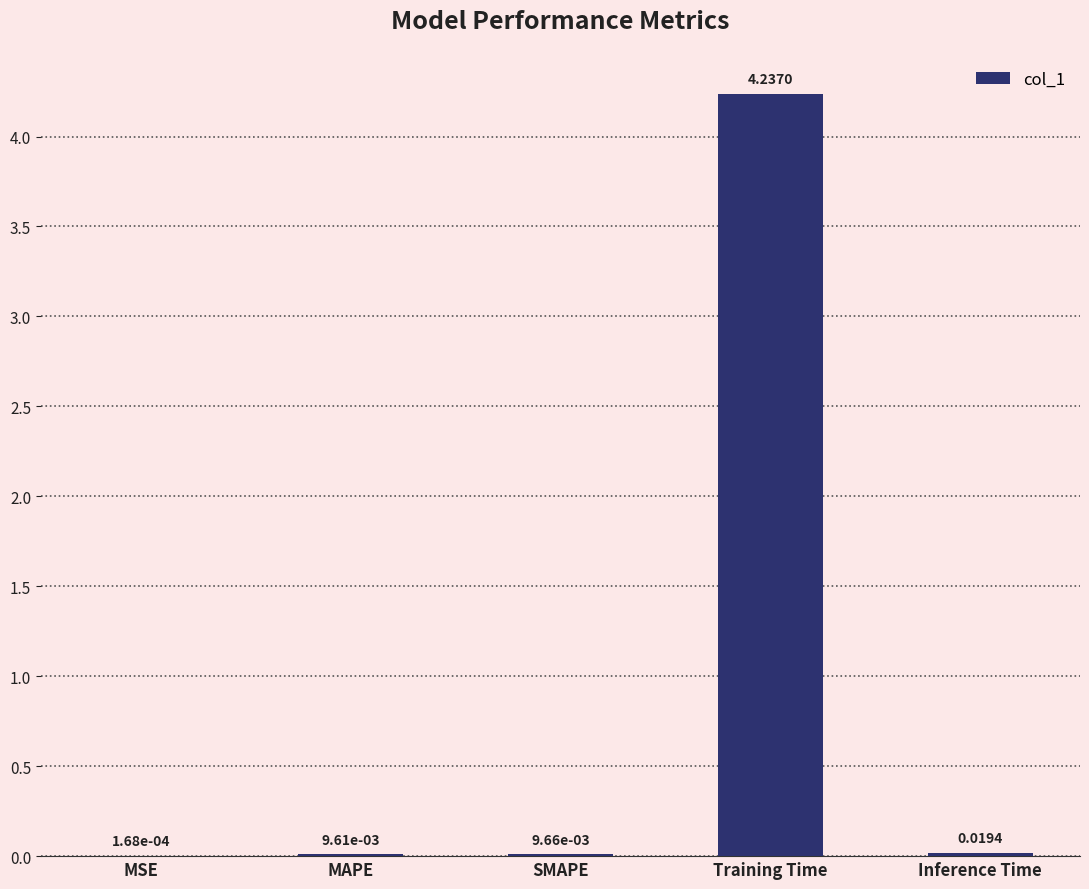

Count the number of data series in this chart.

1